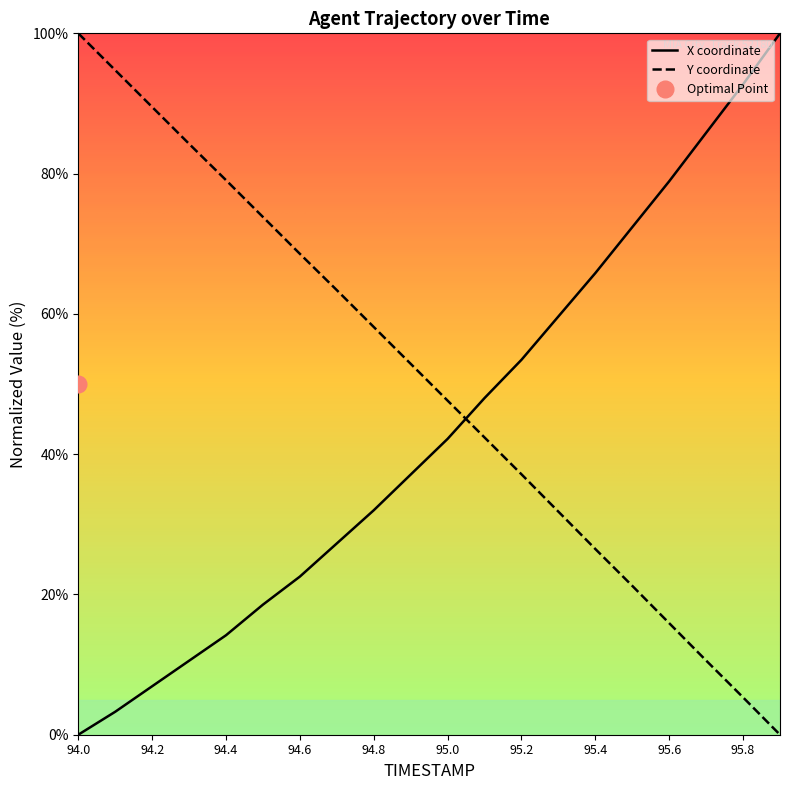

List the labels in order of X value, largest first.

95.9, 95.8, 95.7, 95.6, 95.5, 95.4, 95.3, 95.2, 95.1, 95.0, 94.9, 94.8, 94.7, 94.6, 94.5, 94.4, 94.3, 94.2, 94.1, 94.0